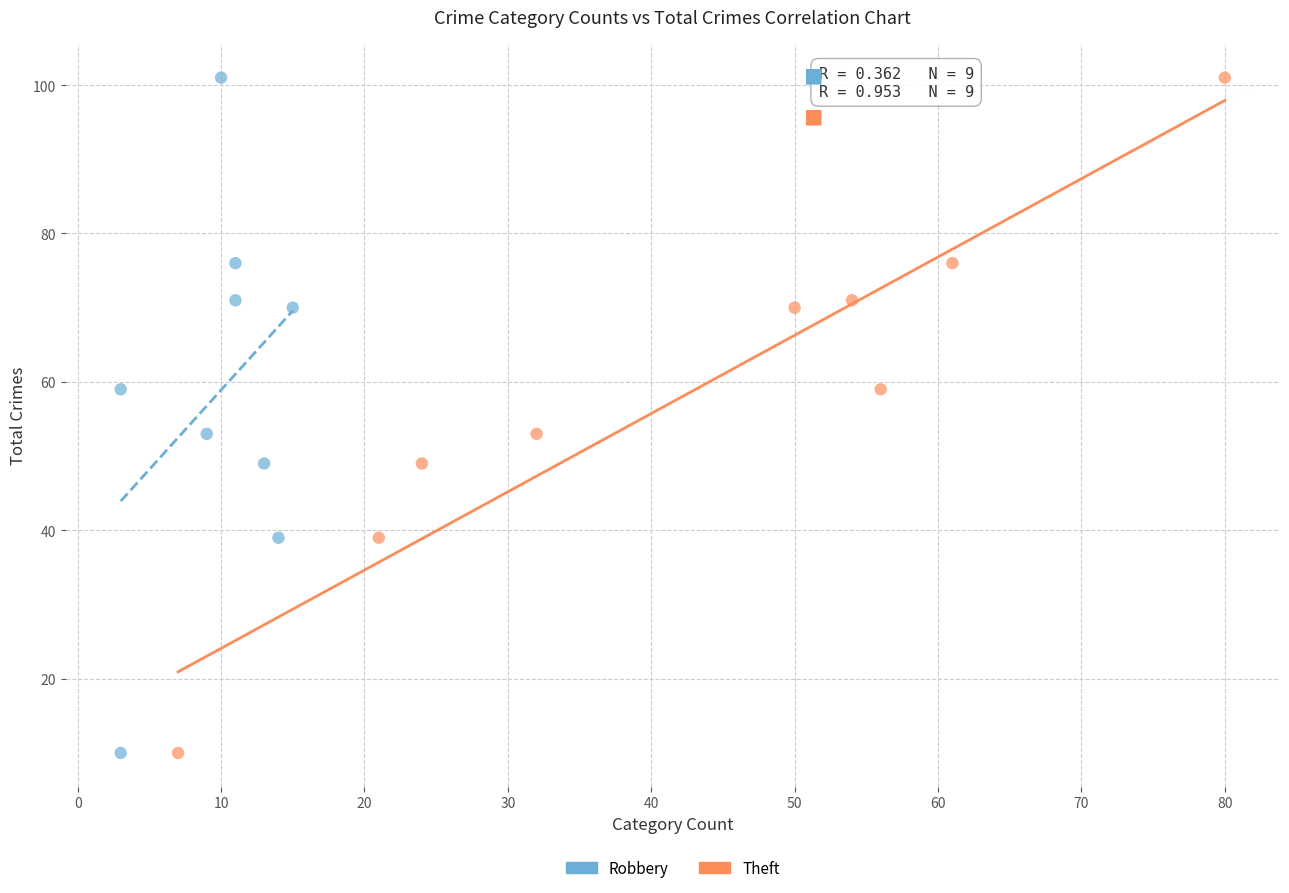

What are all the series names shown in the legend?

Robbery, Theft